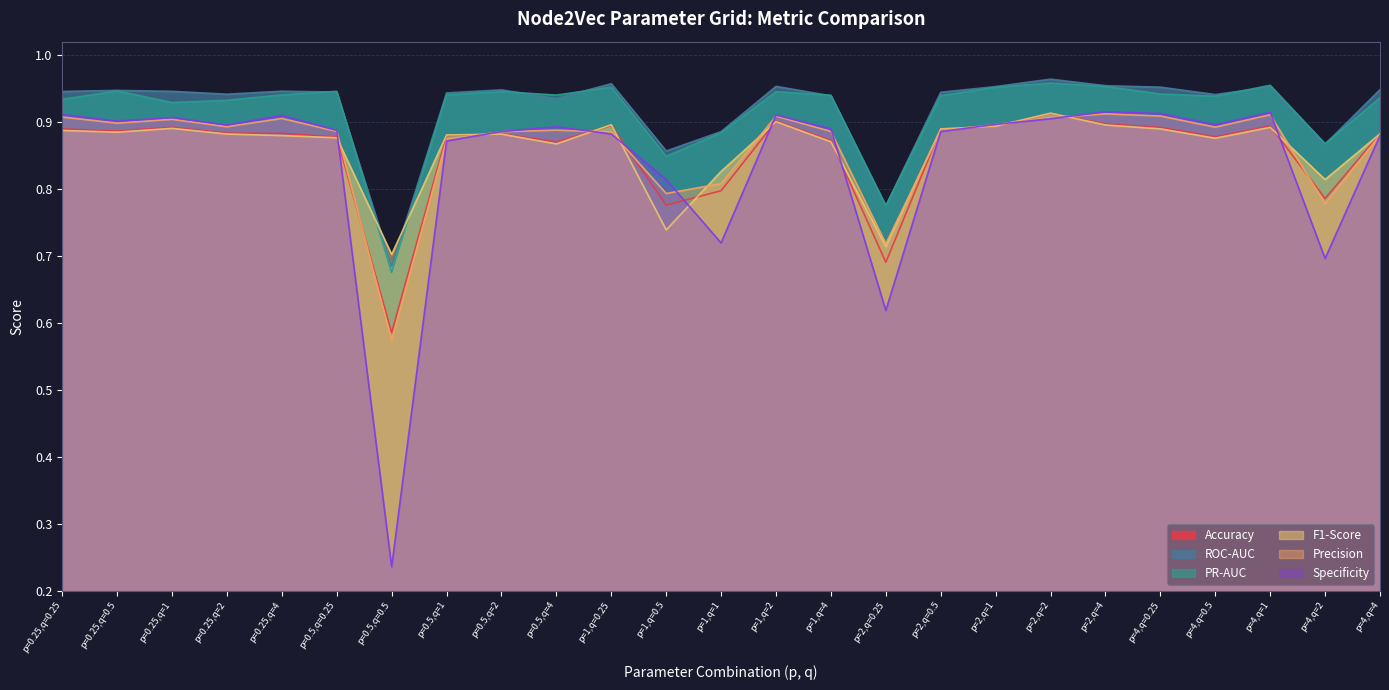

Rank the series by their maximum value, from lowest to highest.

Precision, Accuracy, F1-Score, Specificity, PR-AUC, ROC-AUC